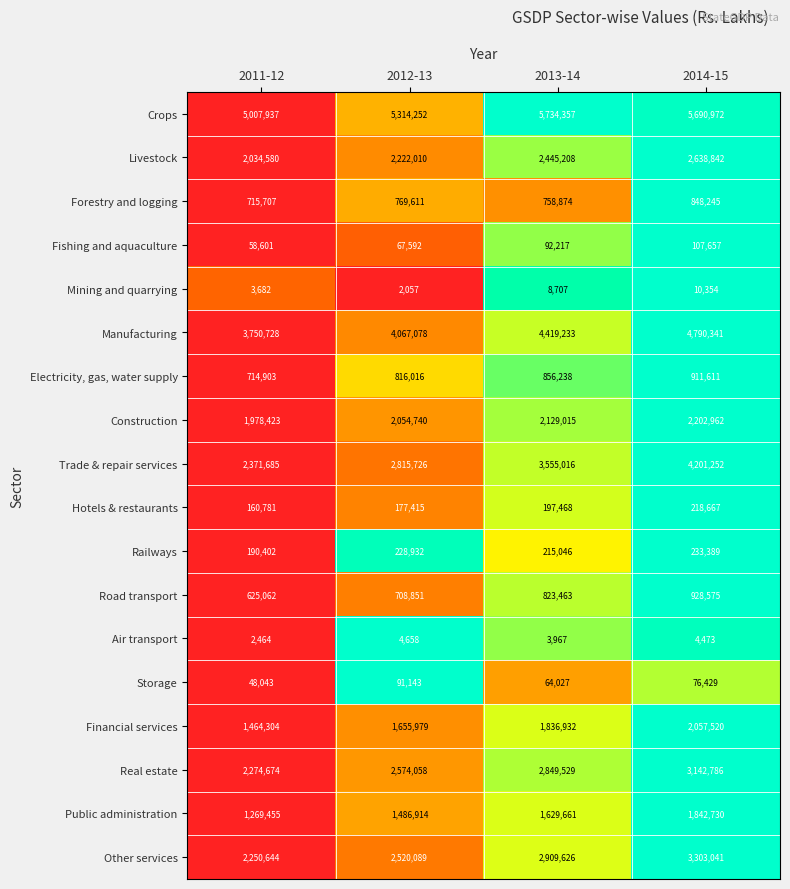

At how many categories does at least one series exceed 4255798?

4